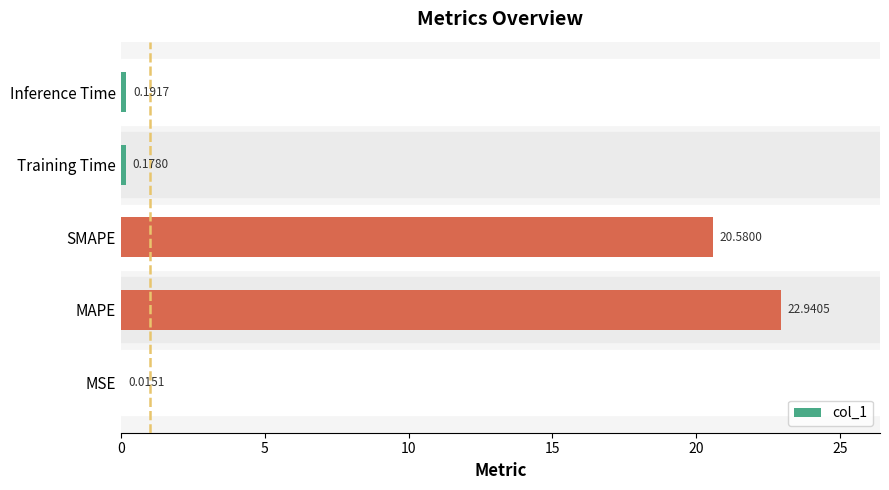

What is the change in value from MAPE to SMAPE?

-2.4